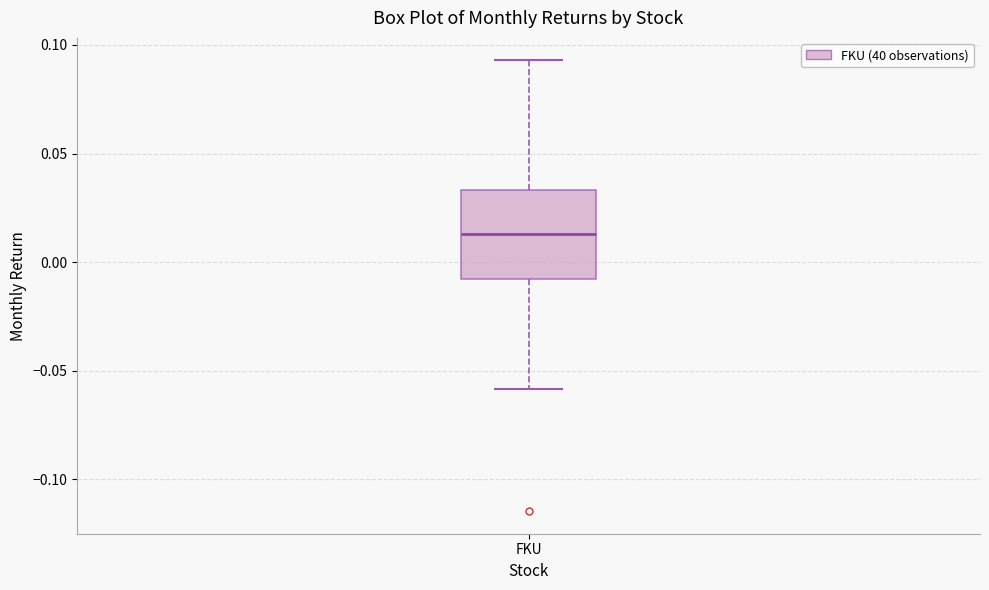

Transcribe this box plot: give where the median line is, the range the box spans, and where the two whiskers end, as read against the y-axis. The values are not printed on the chart, so give them approximately, as read against the axis.

median 0.015, box -0.010 to 0.035, whiskers -0.060 to 0.095